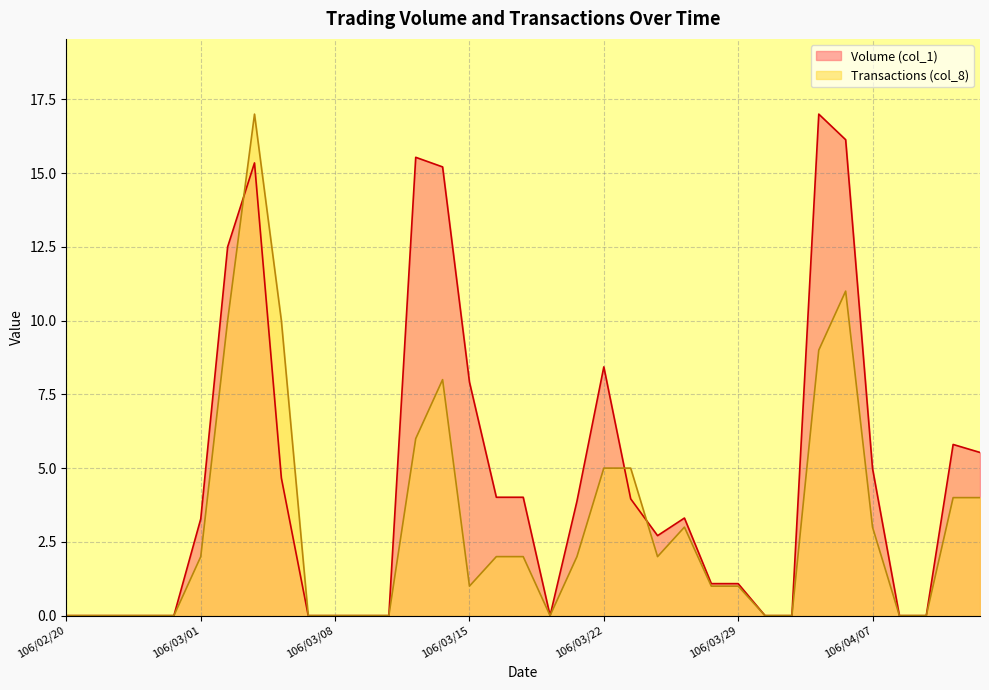

What is the total value across all series at 106/03/21?

5.9